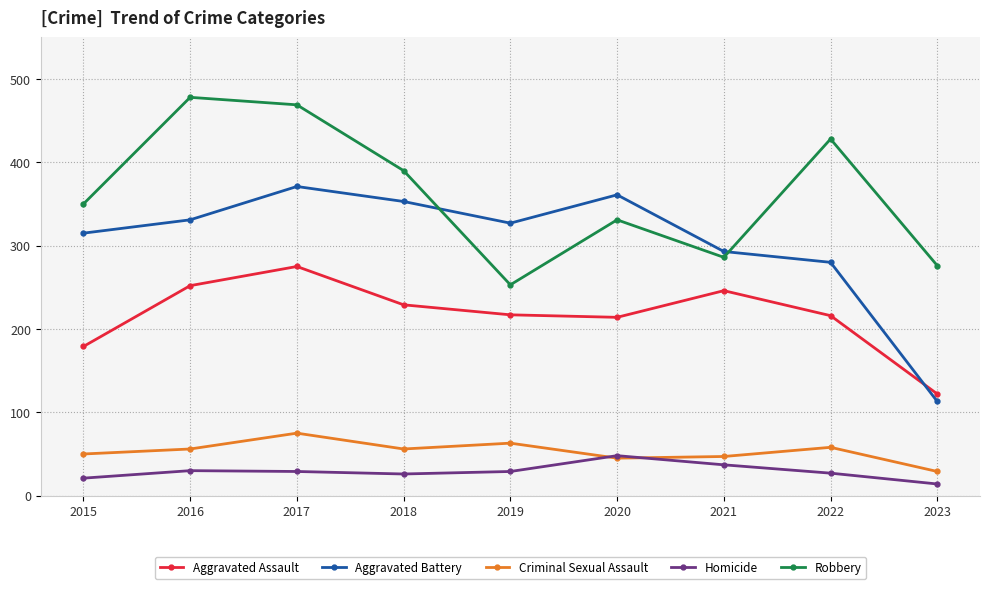

What are all the series names shown in the legend?

Aggravated Assault, Aggravated Battery, Criminal Sexual Assault, Homicide, Robbery